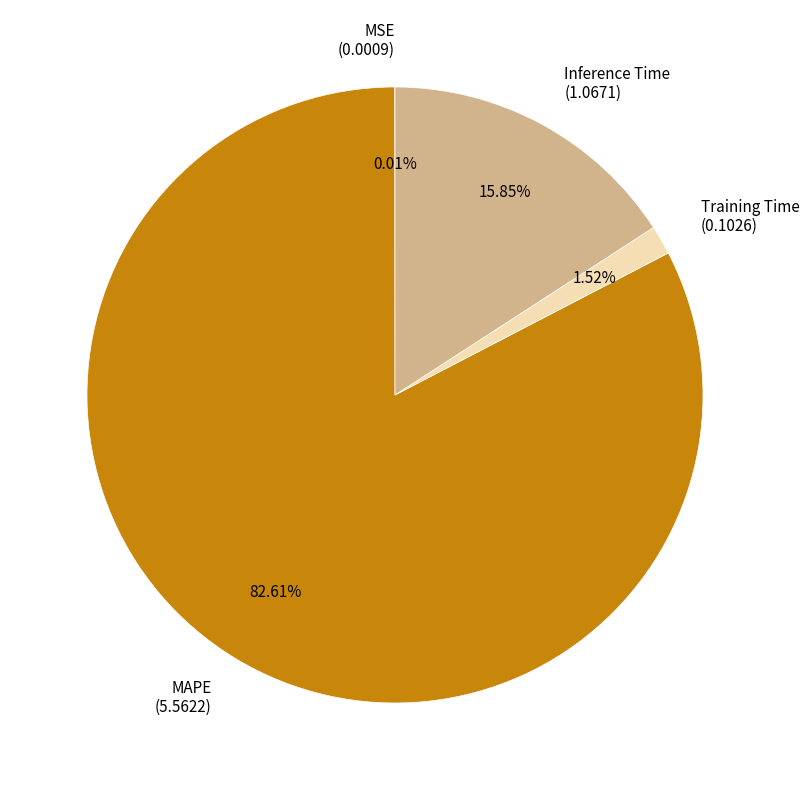

Does MAPE (5.5622) represent more than half of the total?

Yes